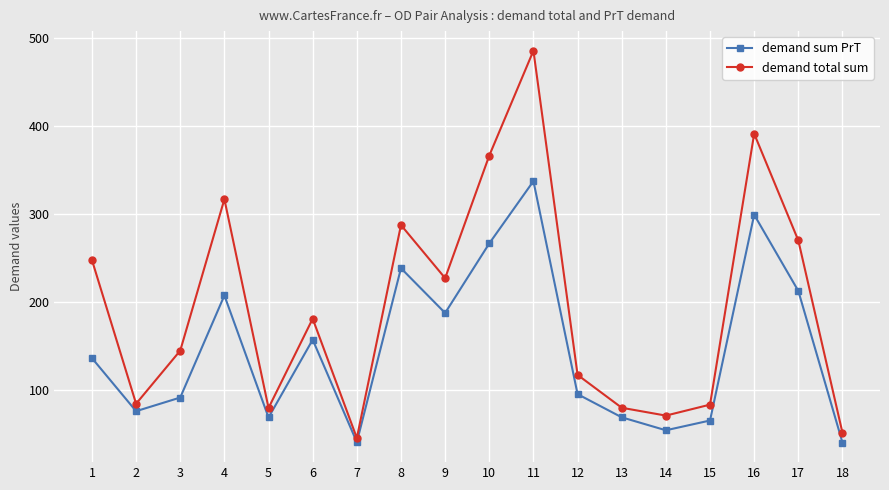

What is the value of the demand sum PrT point at the 3rd from the left?

91.9